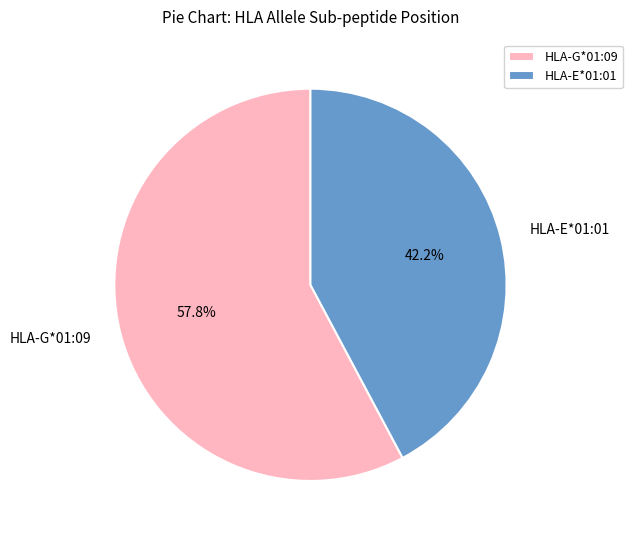

Which has a higher value, HLA-E*01:01 or HLA-G*01:09?

HLA-G*01:09